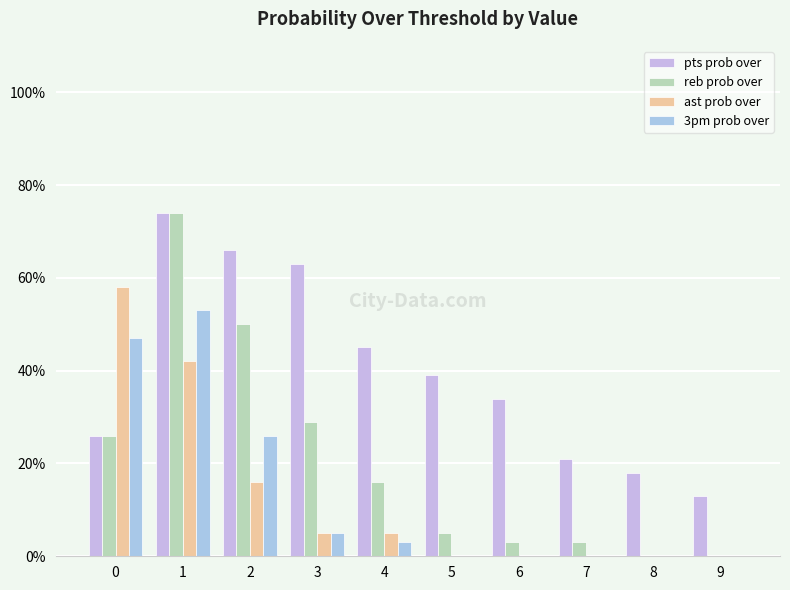

Reading right to left, list all the values displayed in this chart.

pts prob over: 9=13	8=18	7=21	6=34	5=39	4=45	3=63	2=66	1=74	0=26
reb prob over: 9=0	8=0	7=3	6=3	5=5	4=16	3=29	2=50	1=74	0=26
ast prob over: 9=0	8=0	7=0	6=0	5=0	4=5	3=5	2=16	1=42	0=58
3pm prob over: 9=0	8=0	7=0	6=0	5=0	4=3	3=5	2=26	1=53	0=47